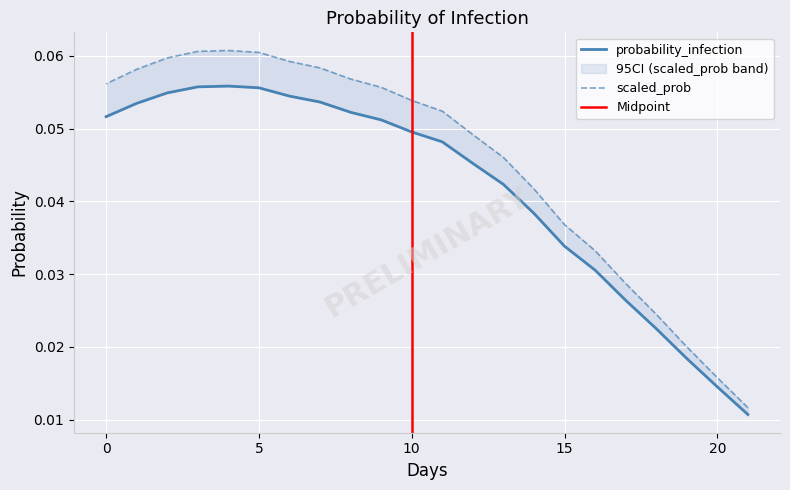

Count the probability_infection values in the range 0 to 1.

22